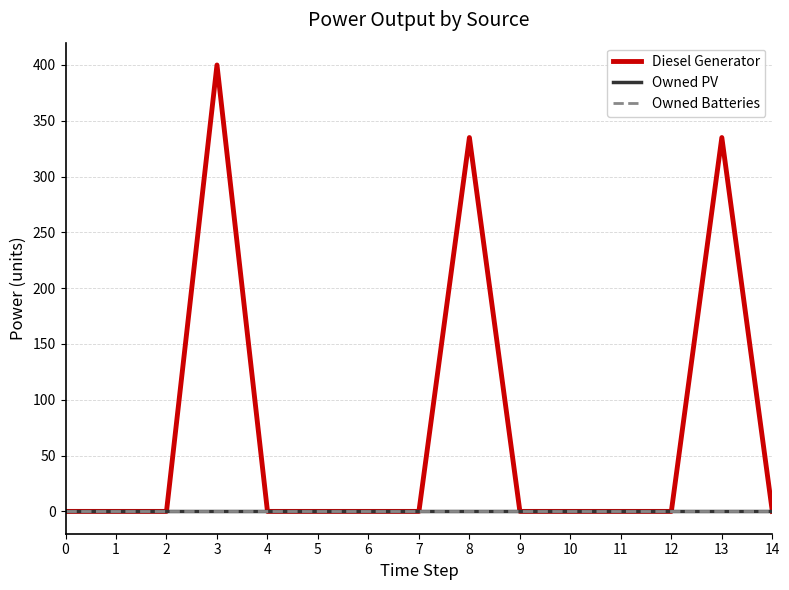

Does the chart display data point markers on the line(s)?

No